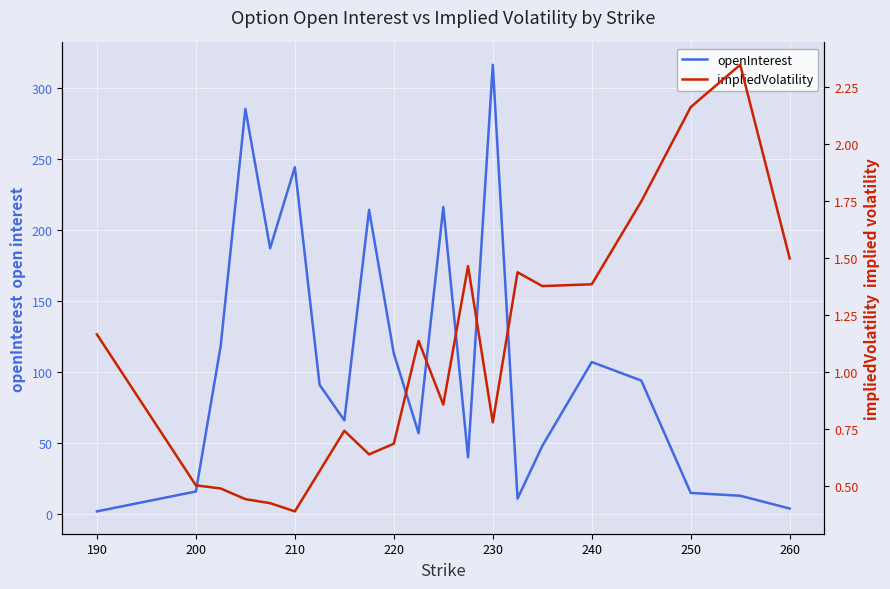

What is the maximum value for openInterest?

316